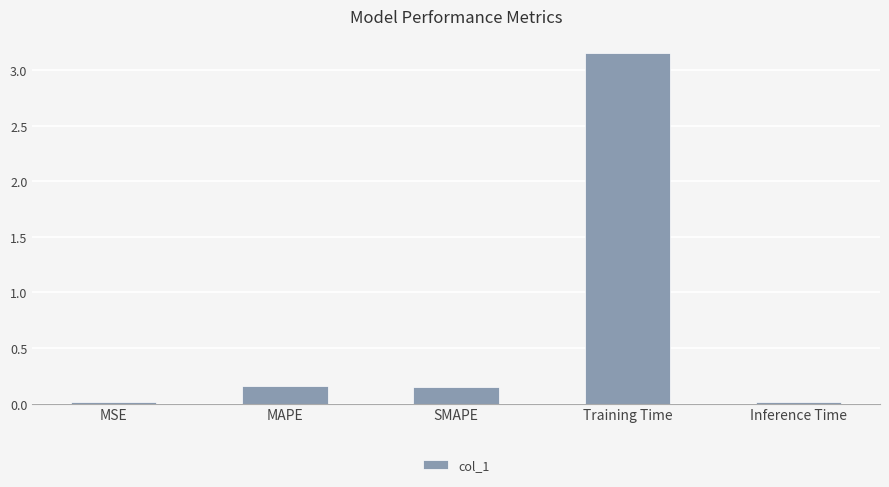

At which category does the chart reach its peak across all series?

Training Time